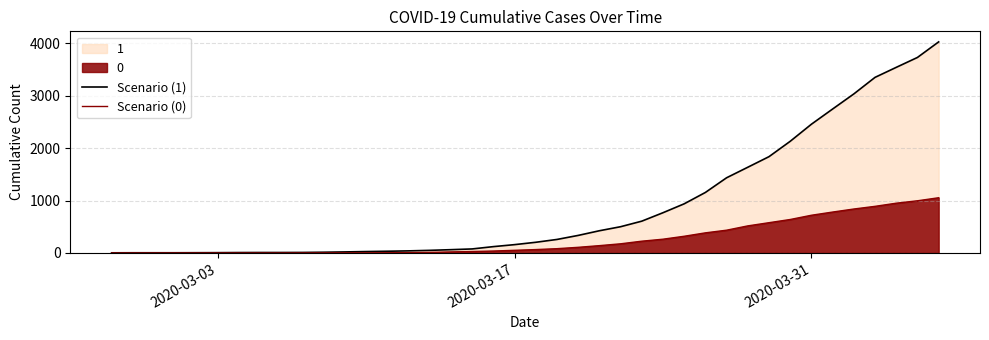

Which series has the largest range (max minus min)?

Scenario (1)